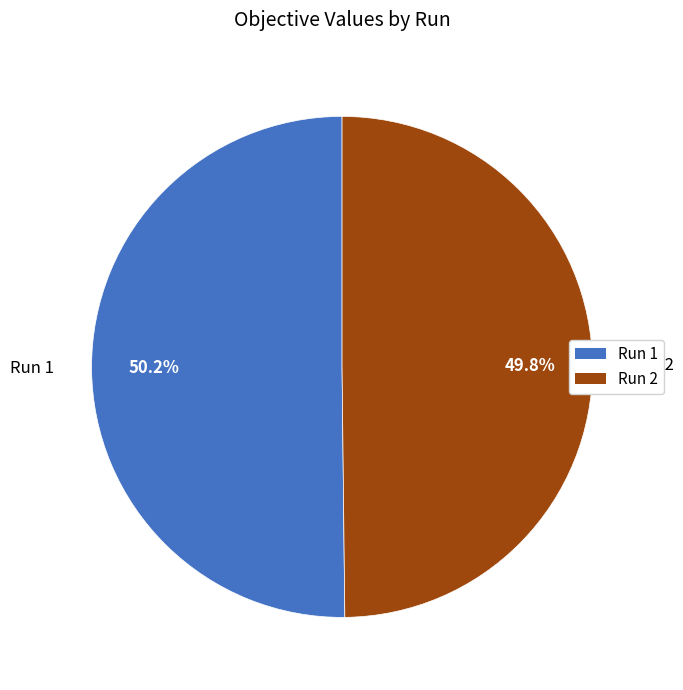

Does any single category account for the majority?

Yes